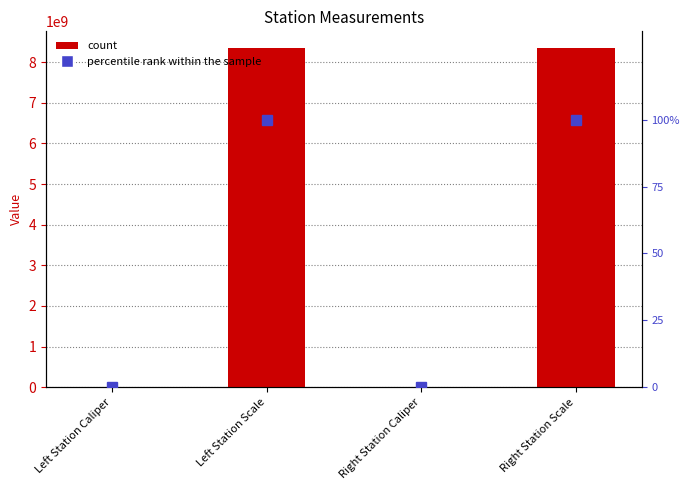

Reading left to right, list all the values displayed in this chart.

col_1: Left Station Caliper=113932.0	Left Station Scale=8340107097.0	Right Station Caliper=113954.0	Right Station Scale=8340107091.0
percentile rank within the sample: Left Station Caliper=0.0	Left Station Scale=100.0	Right Station Caliper=0.0	Right Station Scale=100.0